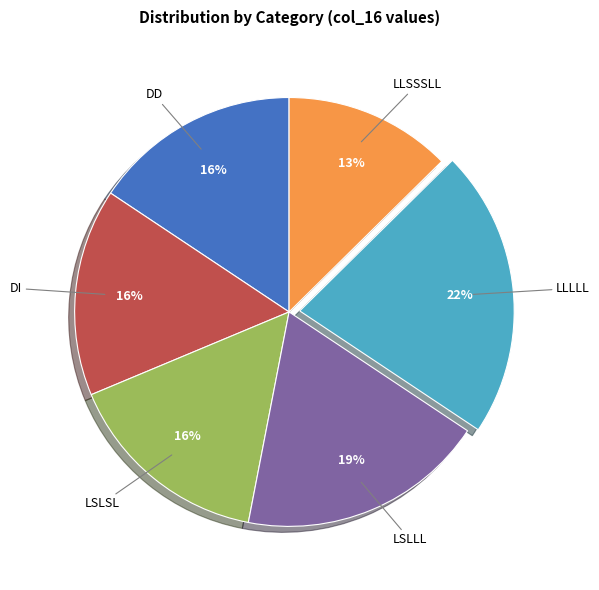

To the nearest percent, what percentage of the pie is DD?

16%